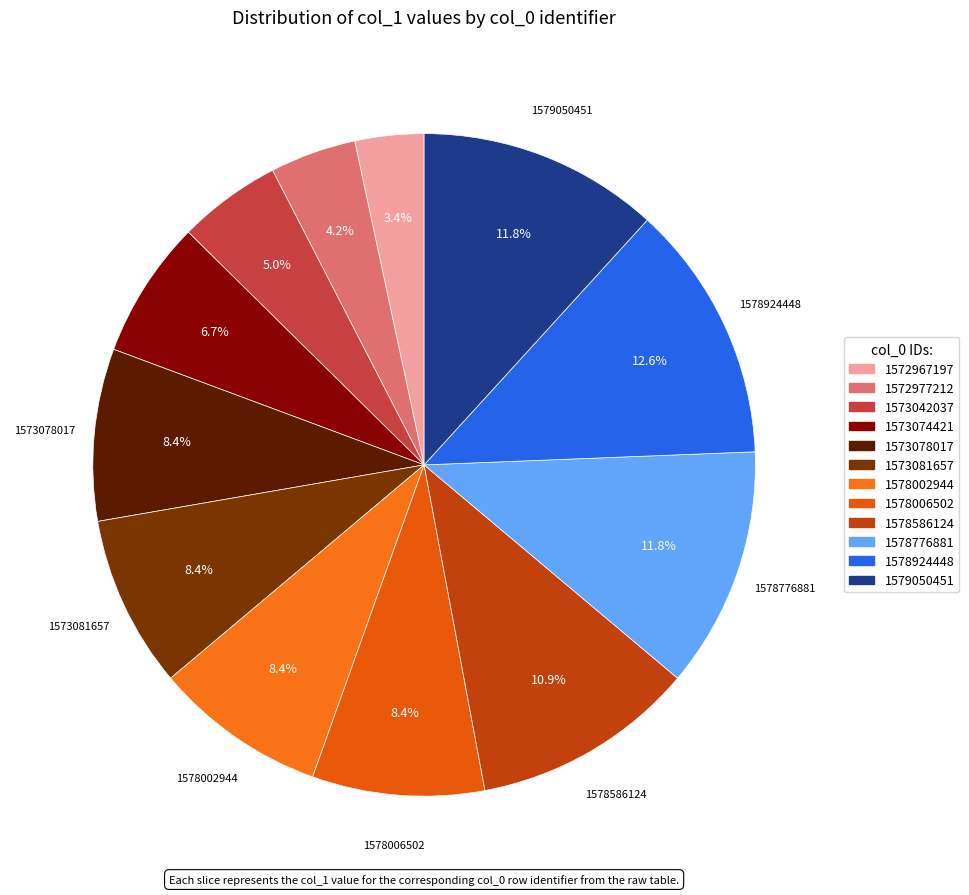

Does 1573078017 represent more than half of the total?

No